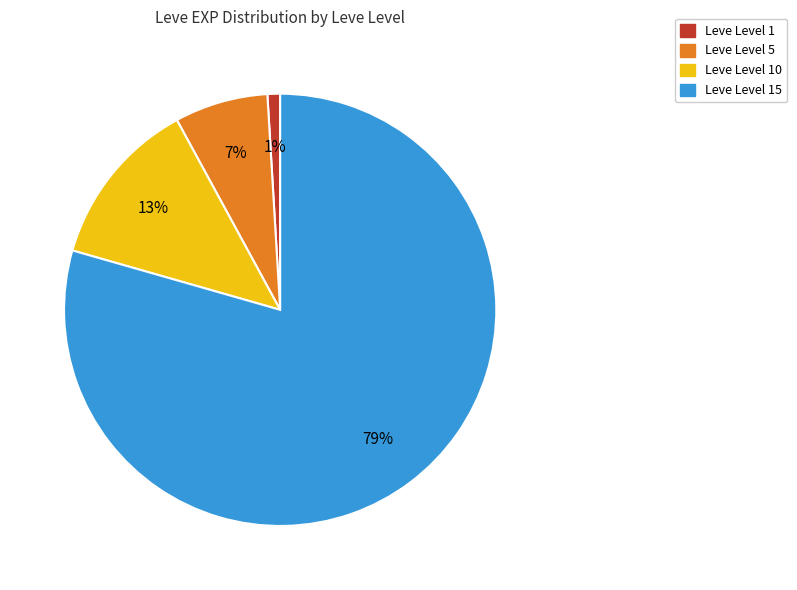

To the nearest percent, what is the difference between the largest and smallest slice percentages?

78%